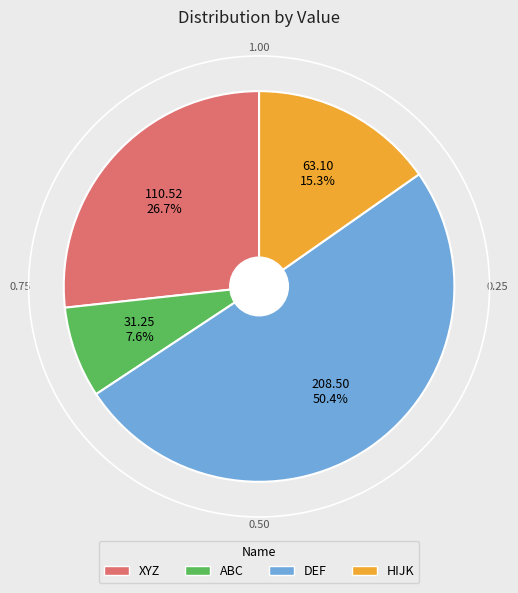

How many slices are in this pie chart?

4